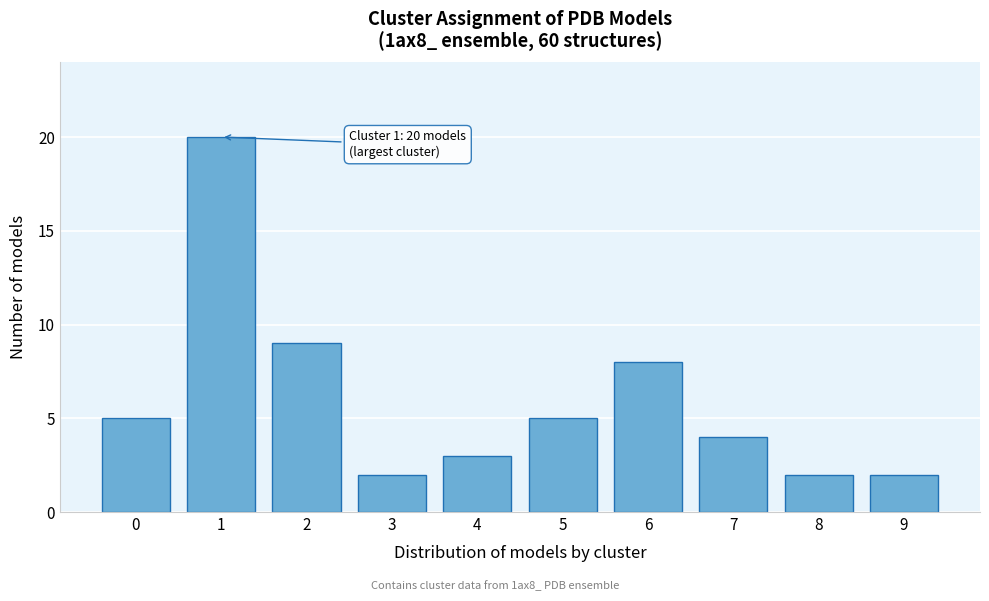

Reading right to left, extract all data points from this chart.

2	2	4	8	5	3	2	9	20	5